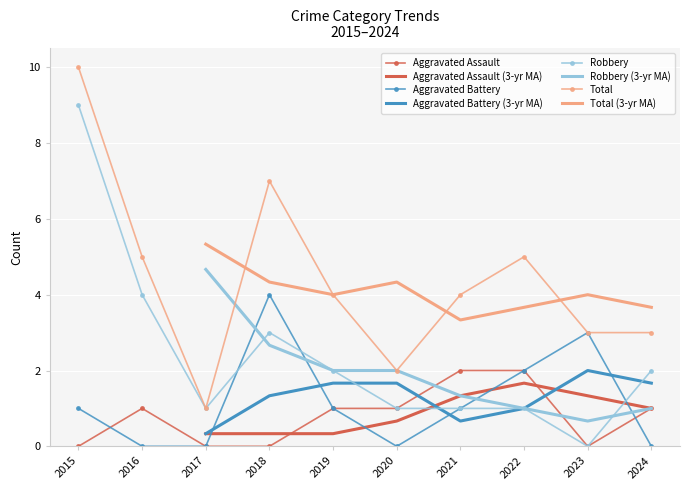

Which series has the largest total across all categories?

Total